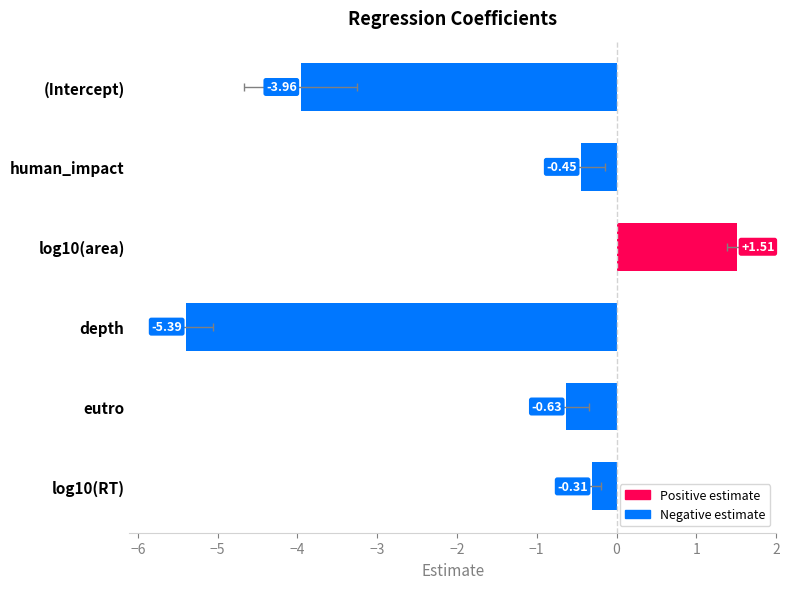

Is it true that the value at log10(area) is 1.0?

False